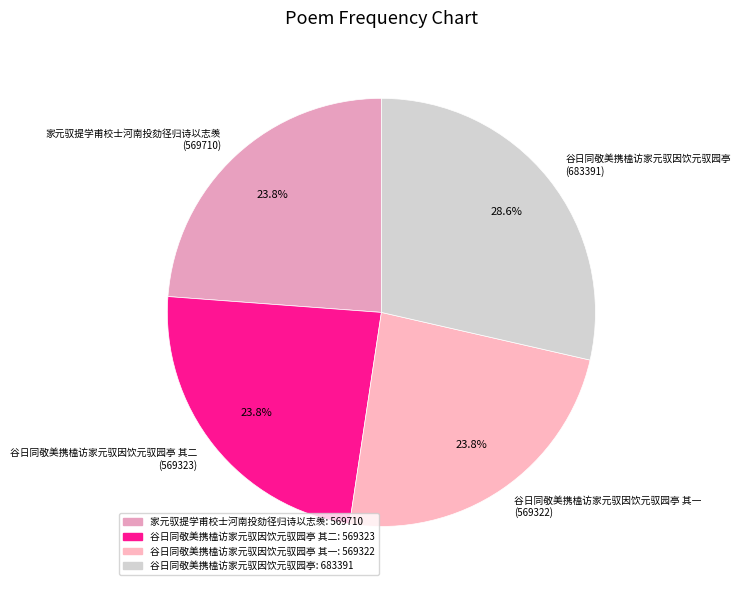

Which has a higher value, 谷日同敬美携榼访家元驭因饮元驭园亭 其一 (569322) or 谷日同敬美携榼访家元驭因饮元驭园亭 (683391)?

谷日同敬美携榼访家元驭因饮元驭园亭 (683391)